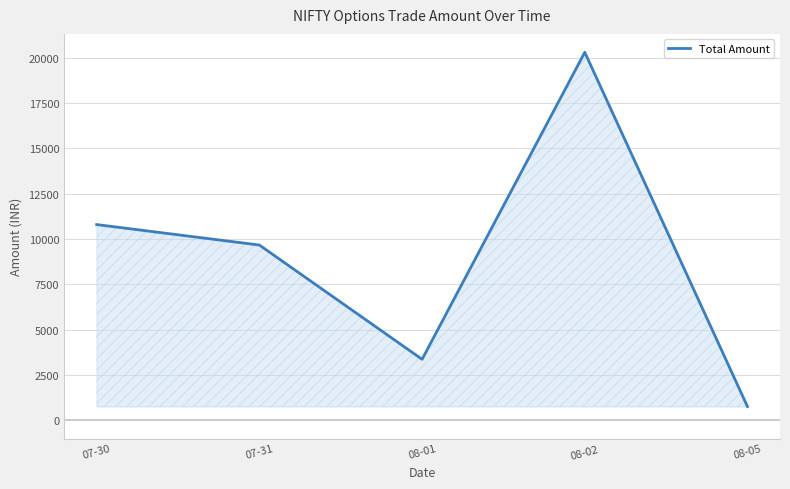

How many lines are shown in the chart?

1